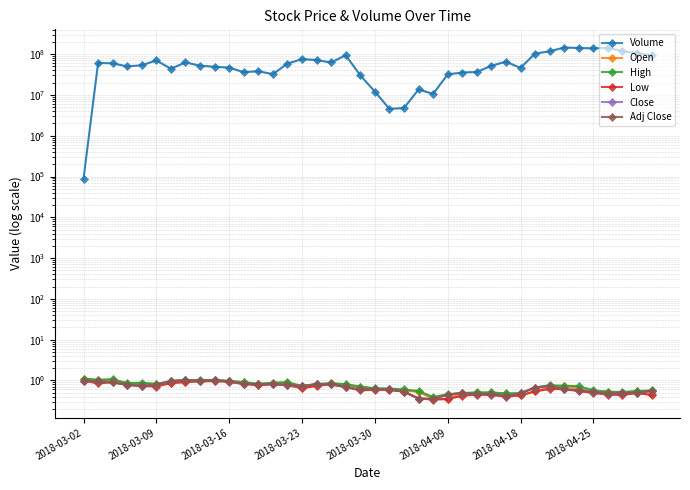

Which series has the largest total across all categories?

Volume